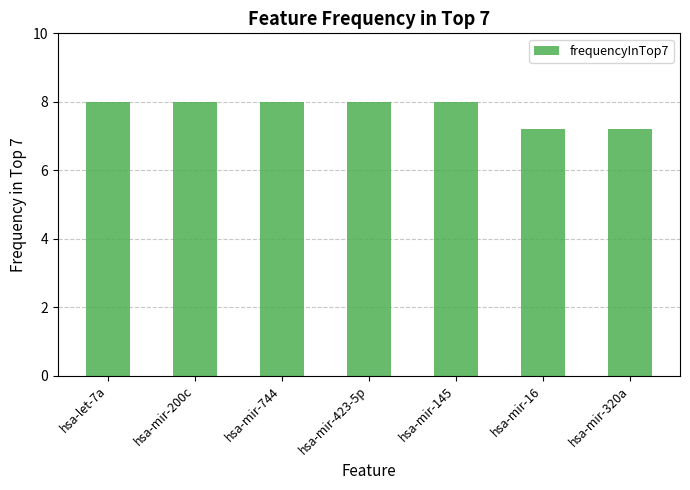

How many bars are there in total?

7